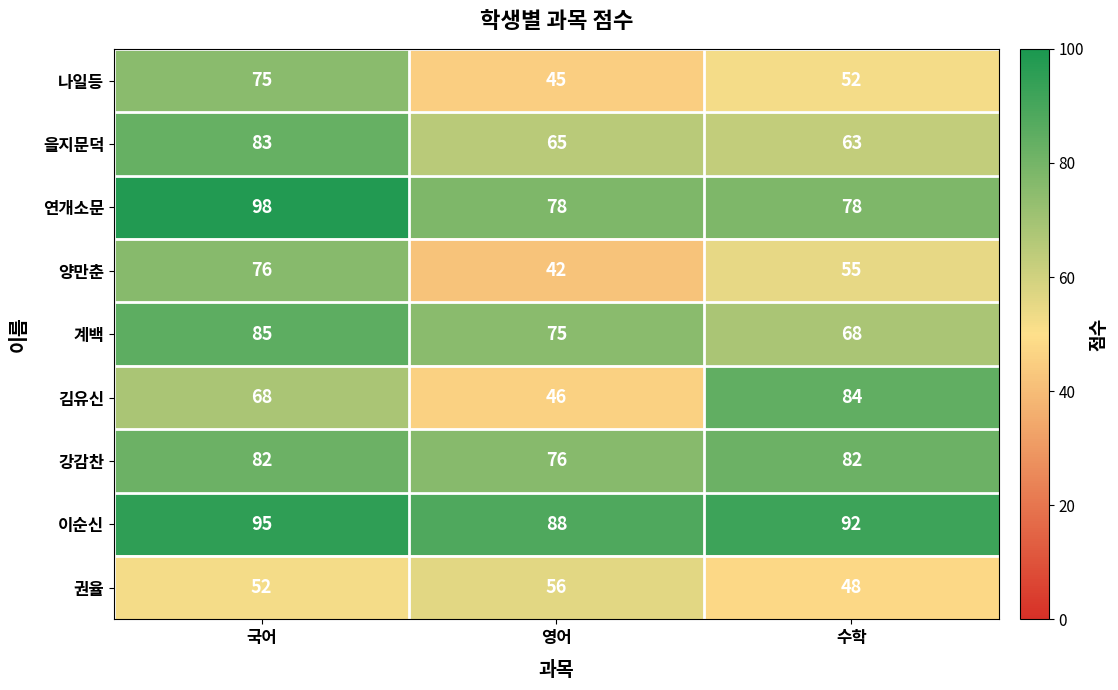

How many series are shown in this chart?

9